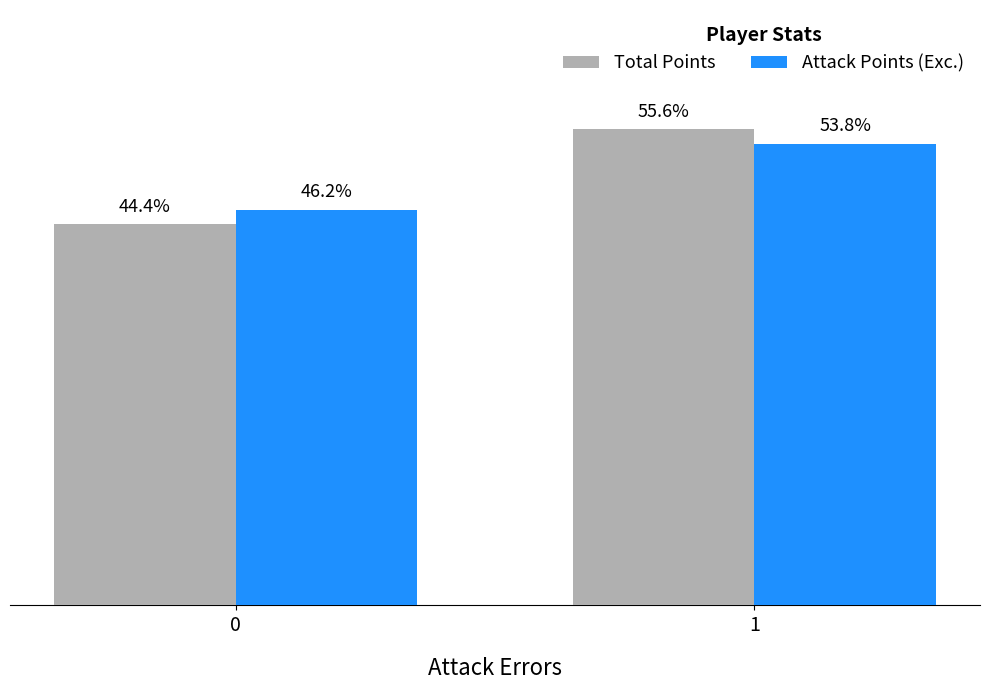

Which series has the largest range (max minus min)?

Total Points